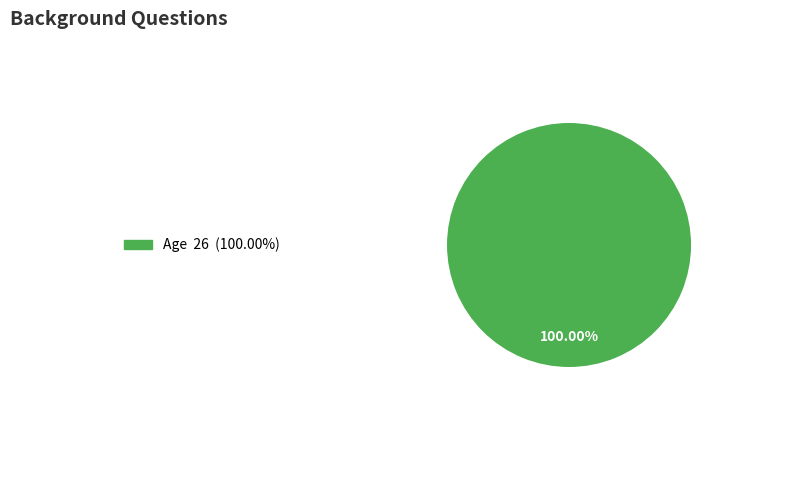

How many slices are in this pie chart?

1